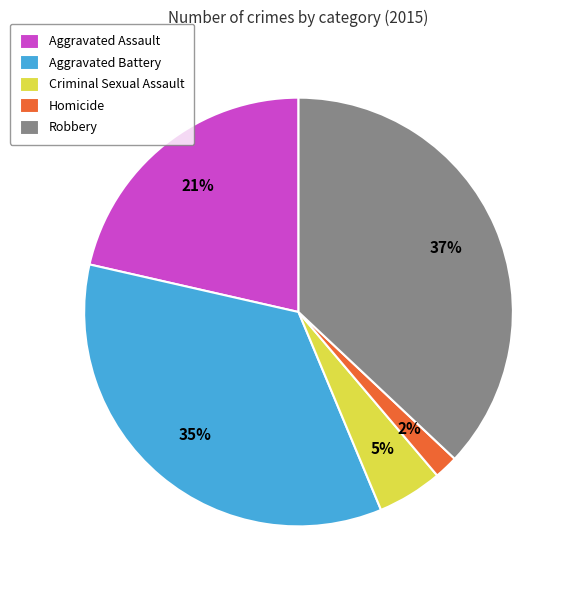

What percentage is the Aggravated Battery slice, to the nearest percent?

35%